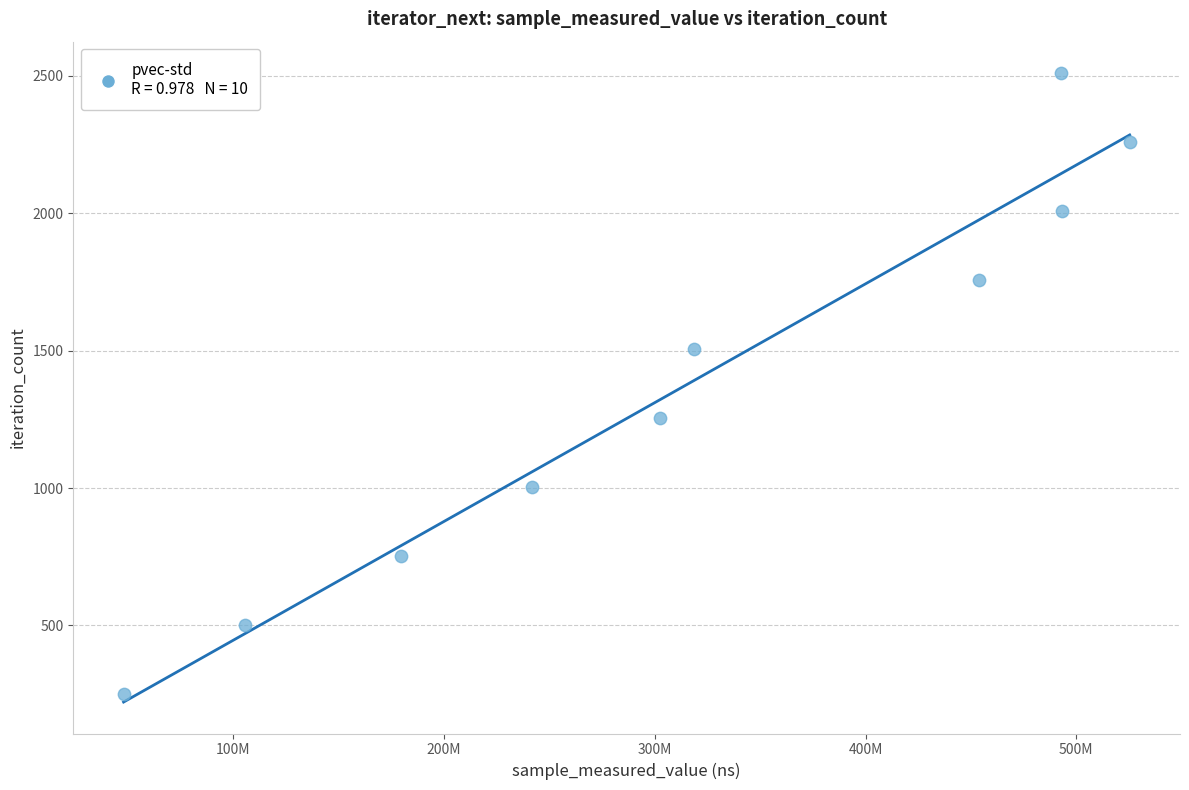

What is the range of X values (max minus min)?

477440258